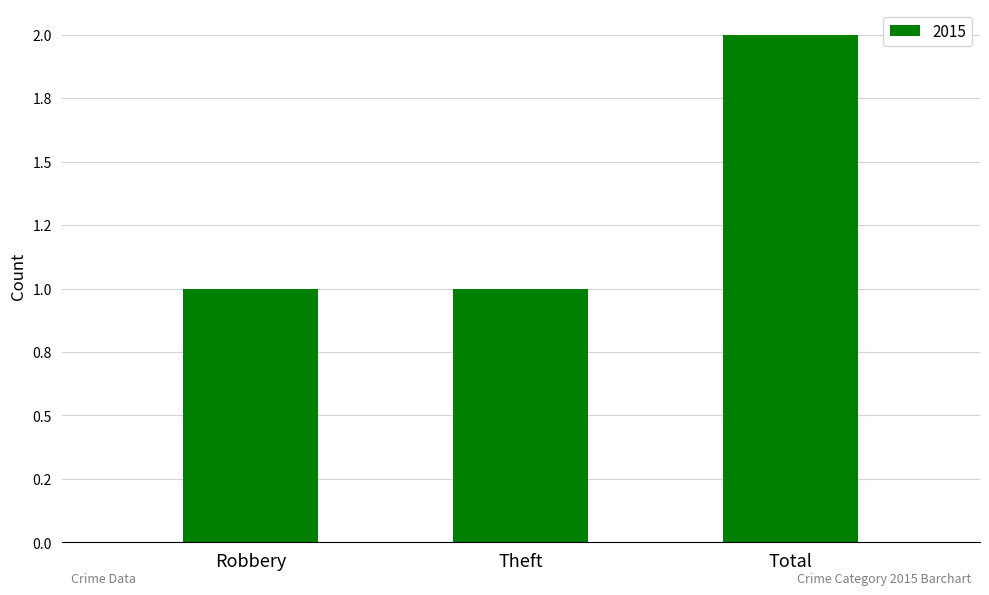

What is the difference between the maximum and second lowest values?

1